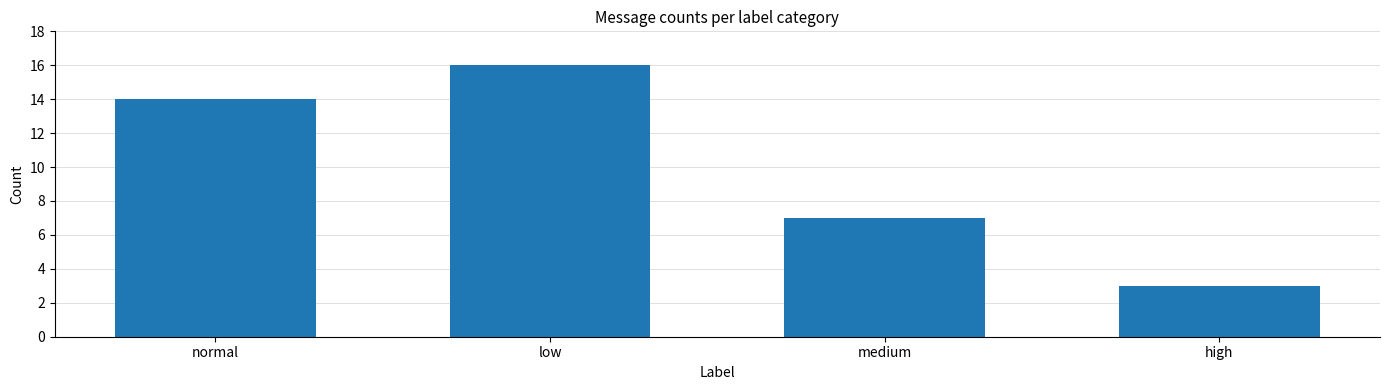

What is the ratio of the value at high to the value at medium?

0.4